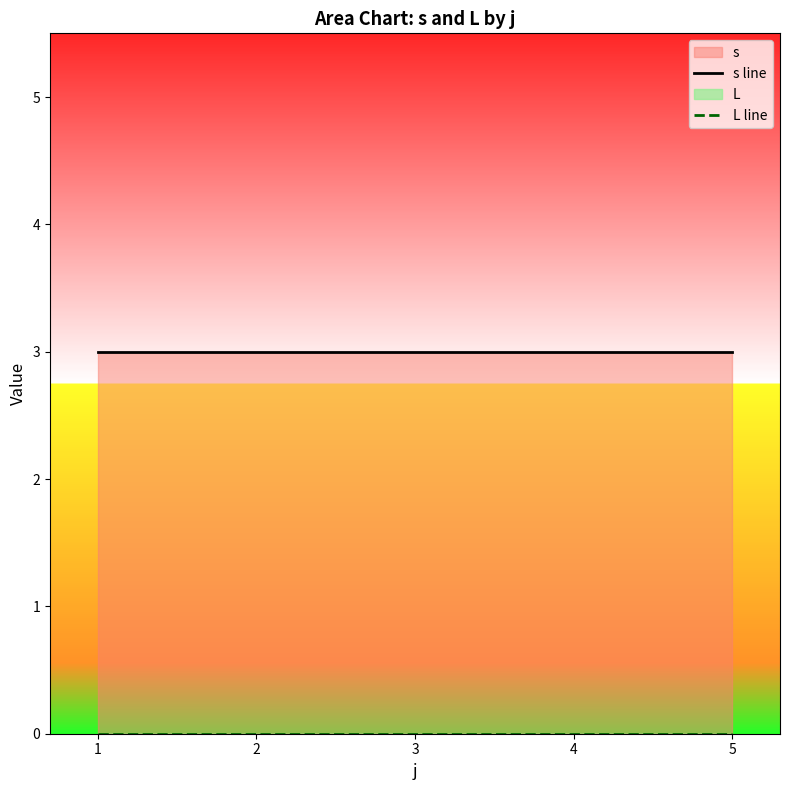

The s line series shows 3 at 3. True or false?

True